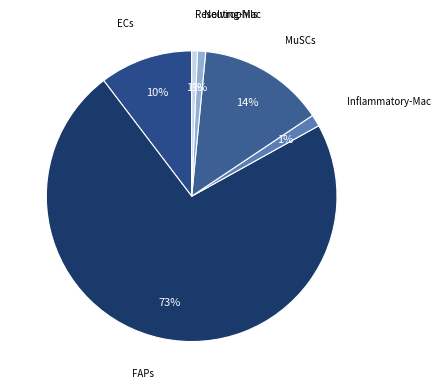

What is the majority slice?

FAPs